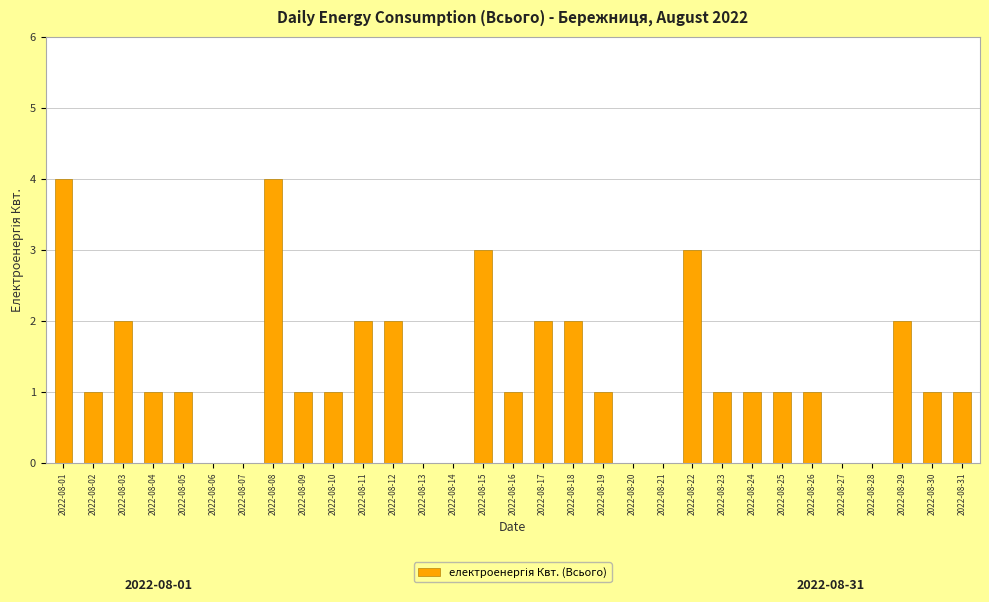

What is the maximum value shown in the chart?

4